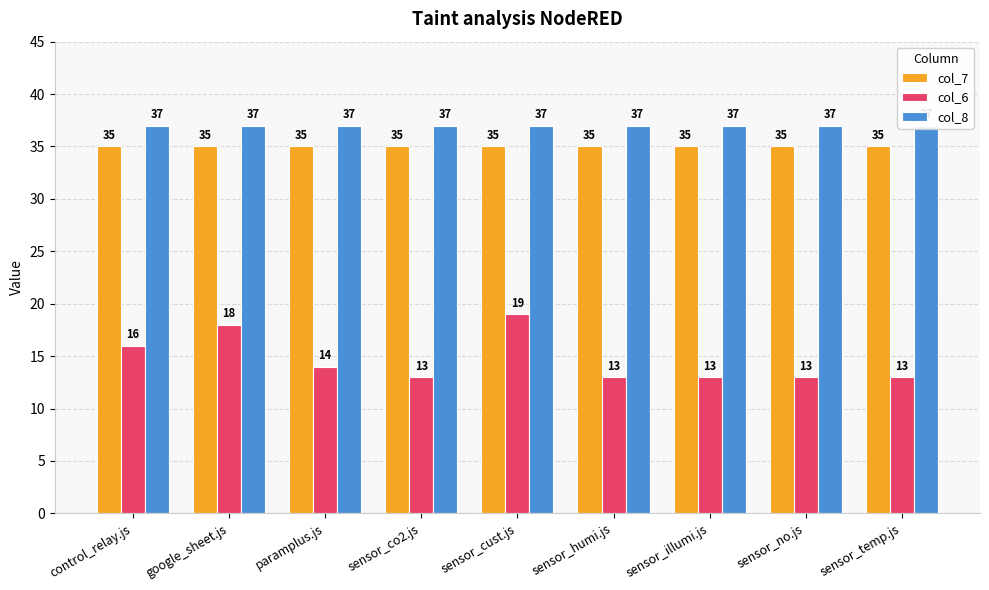

What is the minimum value for col_8?

37